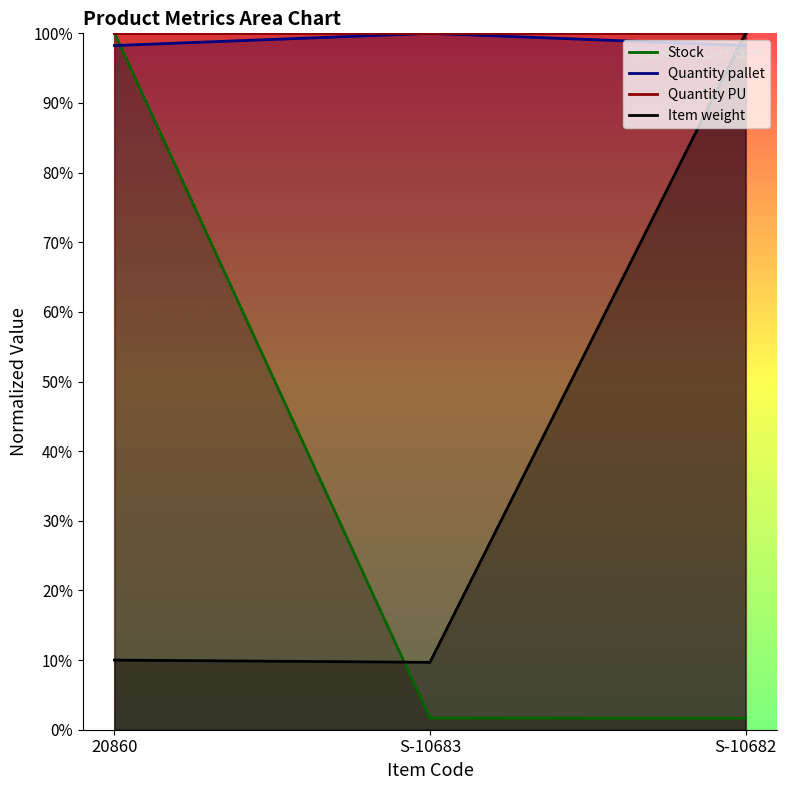

At which label is Stock closest to 0?

S-10682